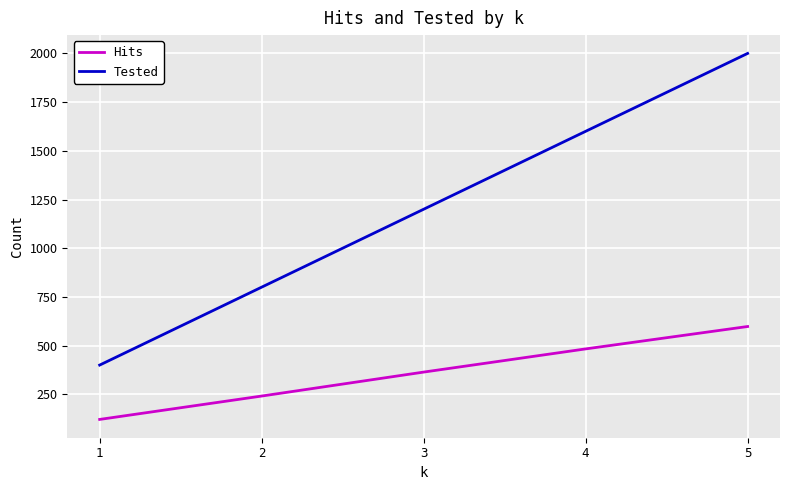

Reading left to right, extract all data points from this chart.

Hits: 121	241	364	483	598
Tested: 400	800	1200	1600	2000